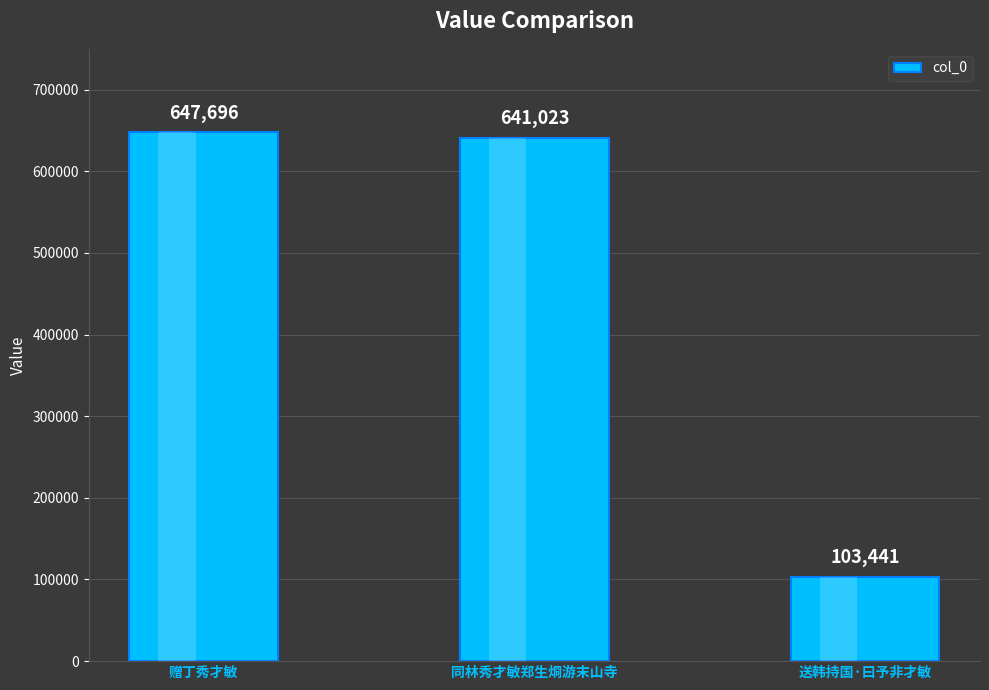

What is the change in value from 赠丁秀才敏 to 同林秀才敏郑生烱游末山寺?

-6673